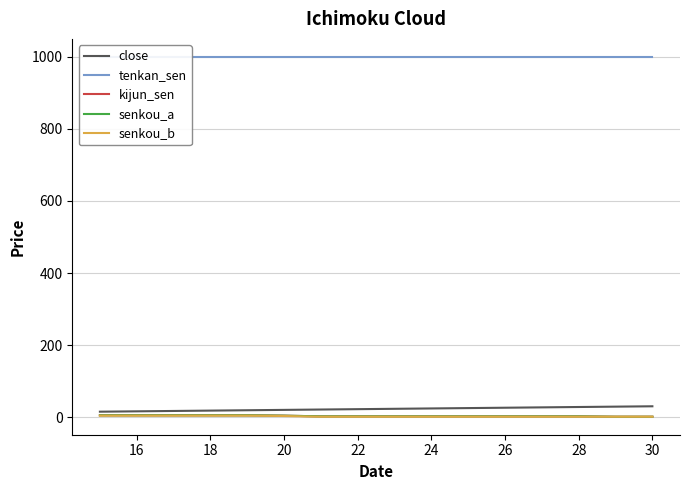

True or false: senkou_b and tenkan_sen cross at least once.

False